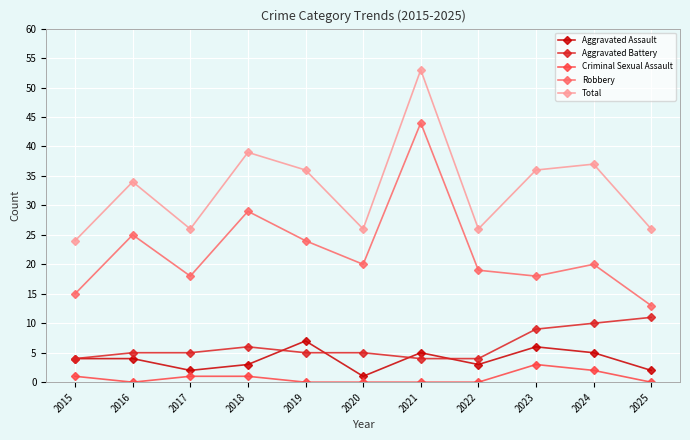

Does the chart display data point markers on the line(s)?

Yes